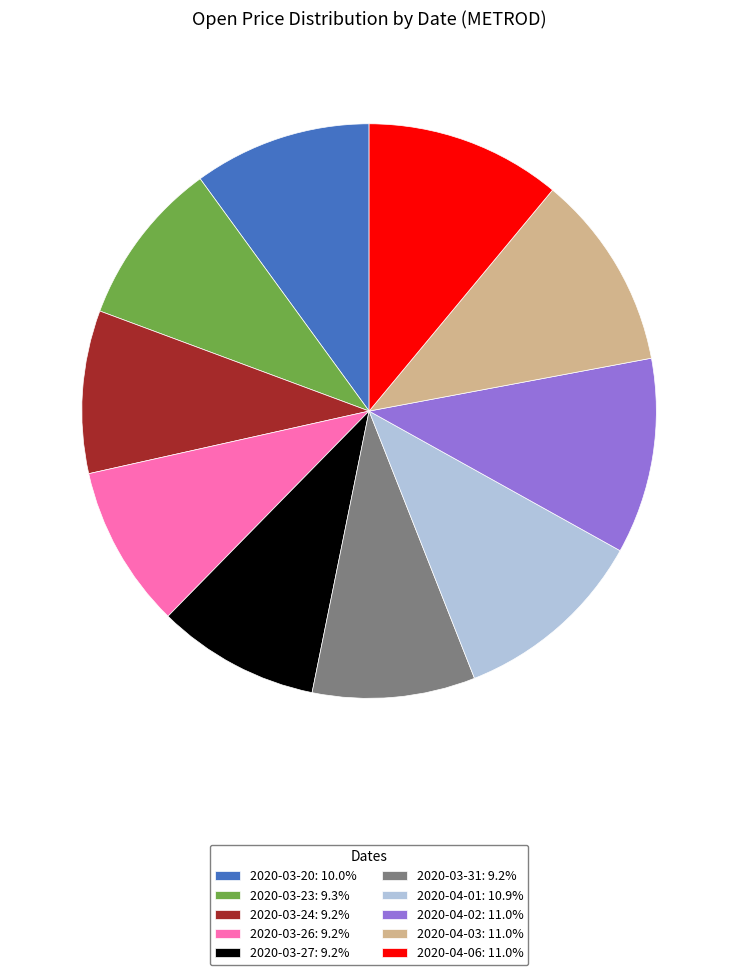

Does 2020-04-01: 10.9% represent more than half of the total?

No